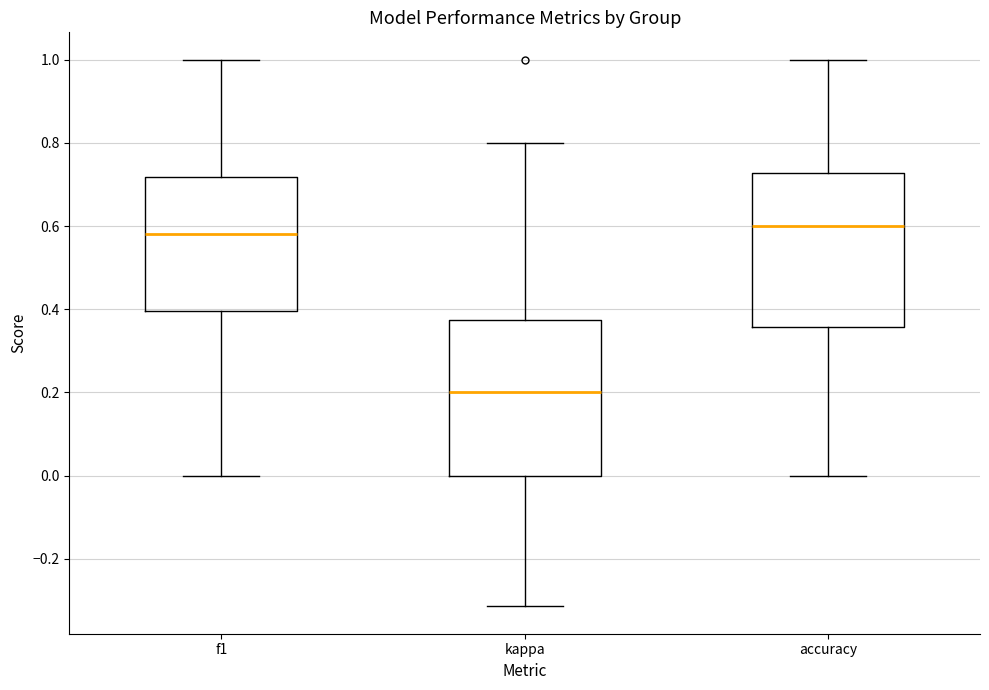

Which box has the lowest median line?

kappa